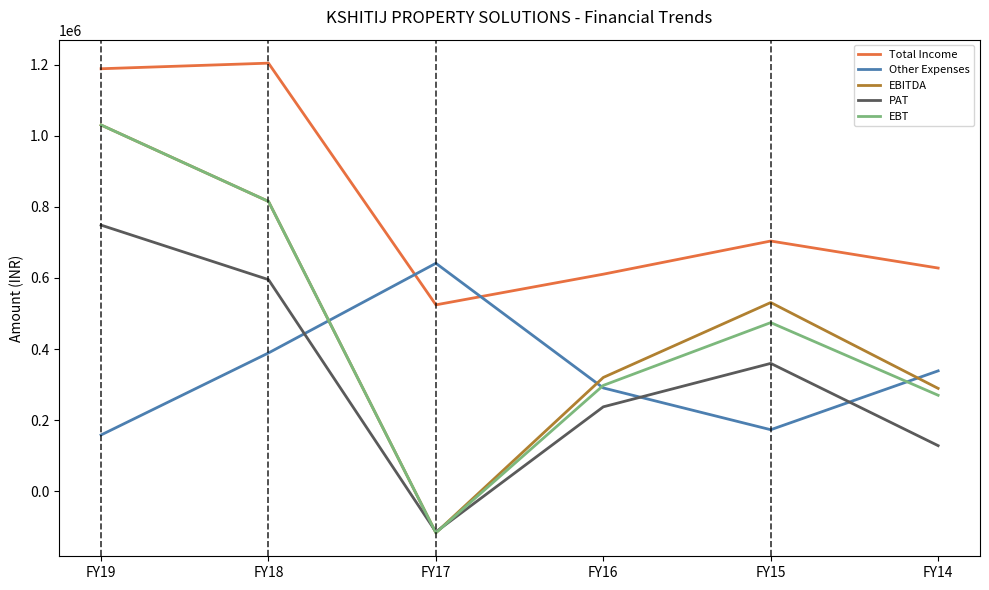

The value of EBITDA at FY17 is -116960. True or false?

True